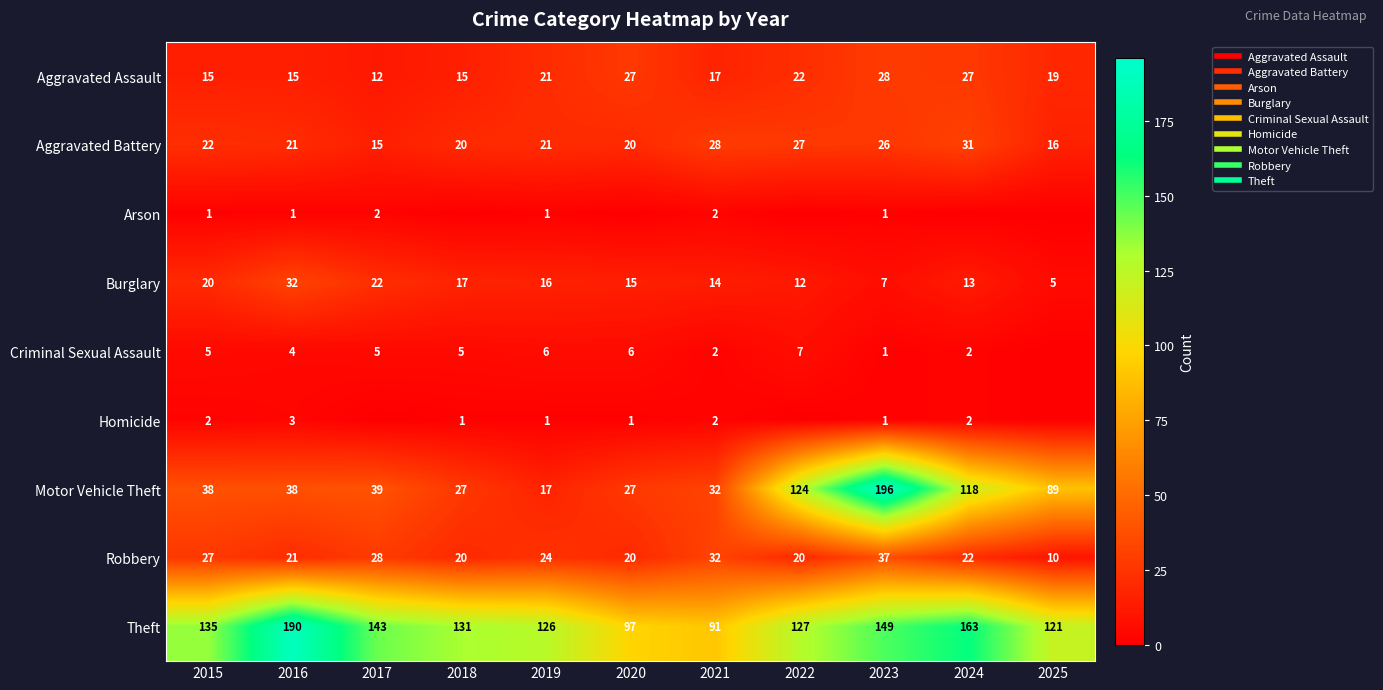

What is the greatest value displayed?

196